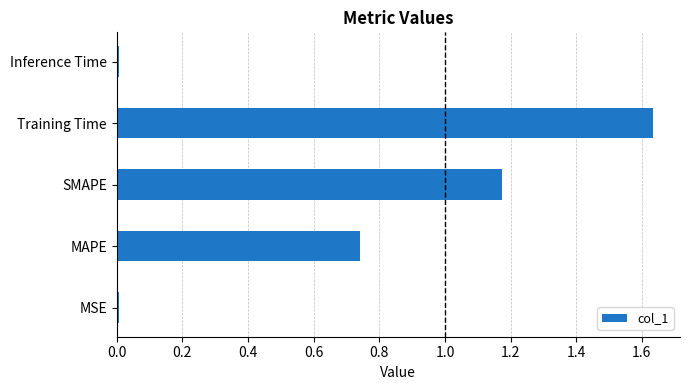

Which has a higher value, MSE or MAPE?

MAPE